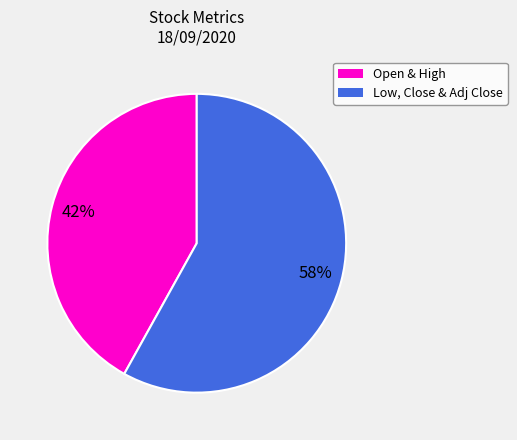

Is there any slice that represents more than half of the pie?

Yes